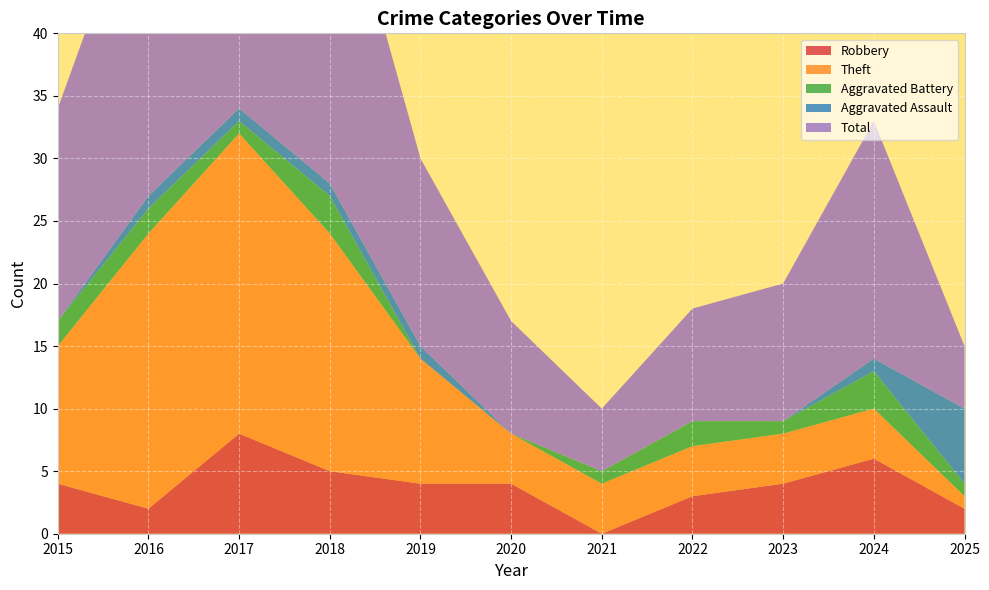

Reading right to left, what are all the values shown in this chart?

Robbery: 2025=2	2024=6	2023=4	2022=3	2021=0	2020=4	2019=4	2018=5	2017=8	2016=2	2015=4
Theft: 2025=1	2024=4	2023=4	2022=4	2021=4	2020=4	2019=10	2018=19	2017=24	2016=22	2015=11
Aggravated Battery: 2025=1	2024=3	2023=1	2022=2	2021=1	2020=0	2019=0	2018=3	2017=1	2016=2	2015=2
Aggravated Assault: 2025=6	2024=1	2023=0	2022=0	2021=0	2020=0	2019=1	2018=1	2017=1	2016=1	2015=0
Total: 2025=5	2024=19	2023=11	2022=9	2021=5	2020=9	2019=15	2018=28	2017=35	2016=27	2015=17